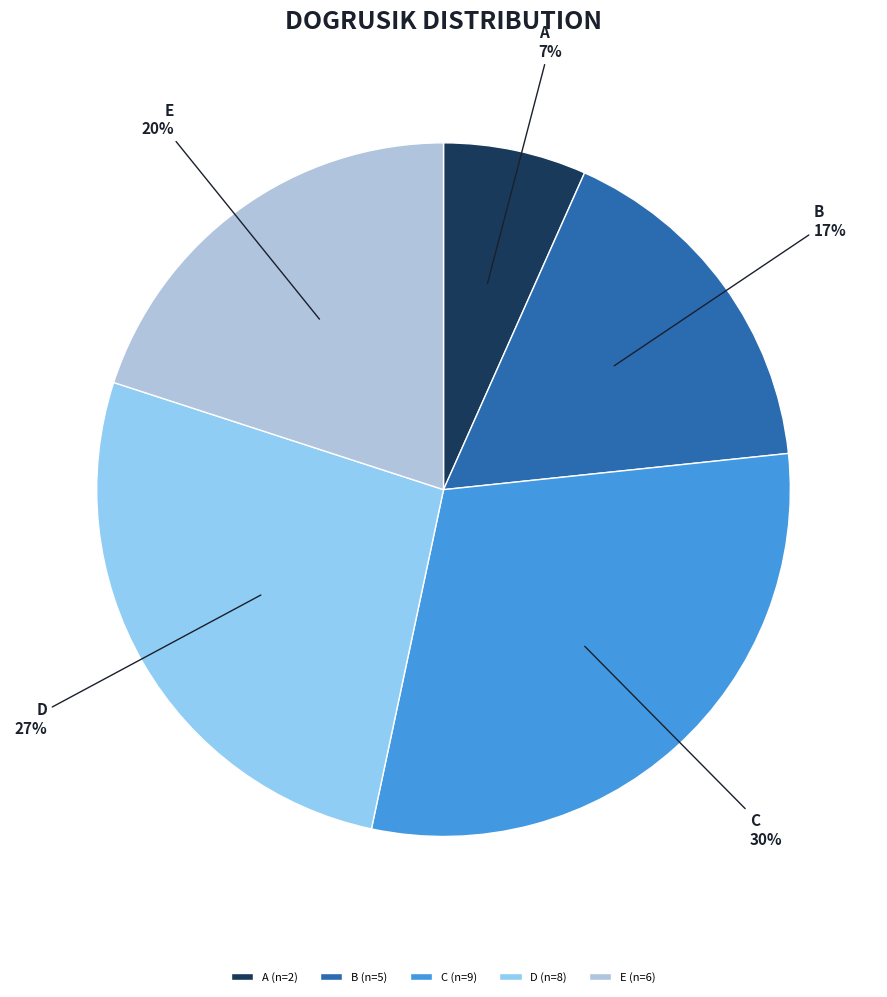

Is the sum of C and E greater than half?

No